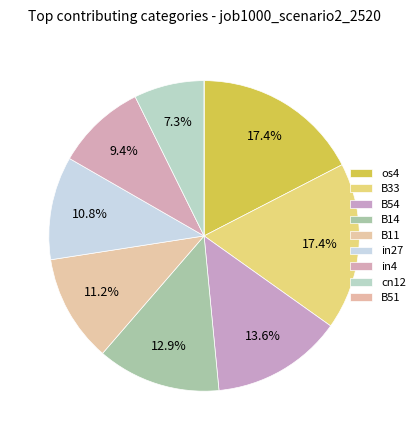

To the nearest percent, what is the difference between the cn12 and B11 slice percentages?

4%